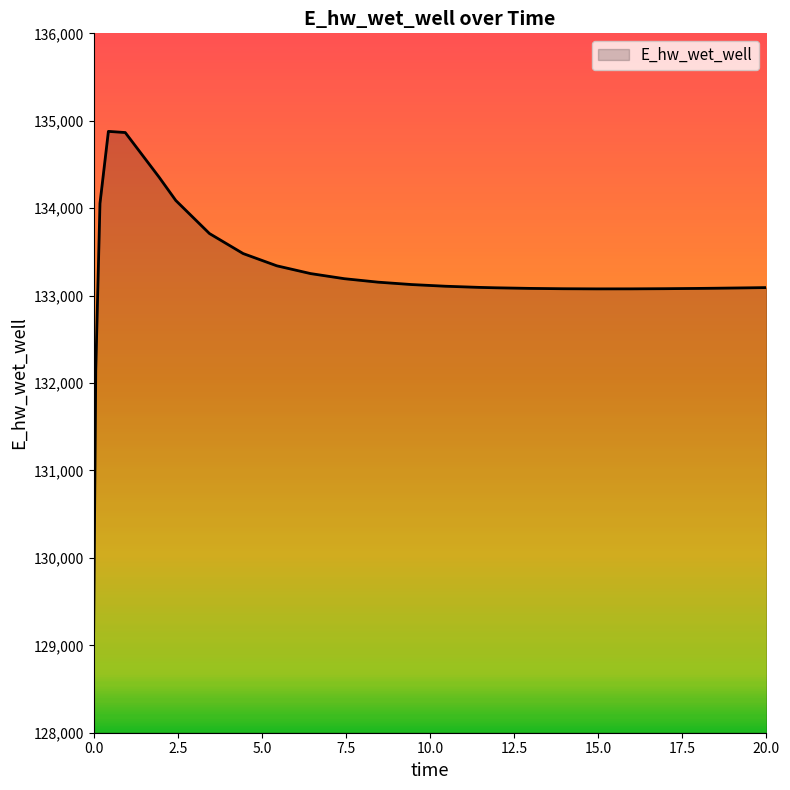

What is the greatest value displayed?

134878.5